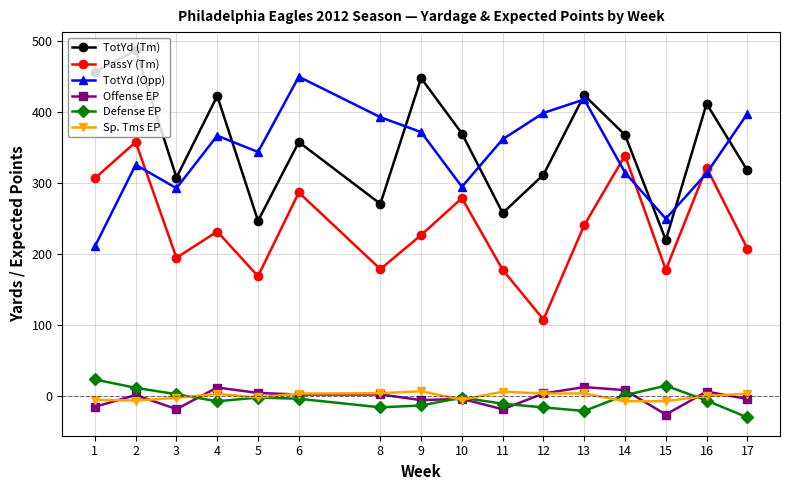

How many lines are shown in the chart?

6